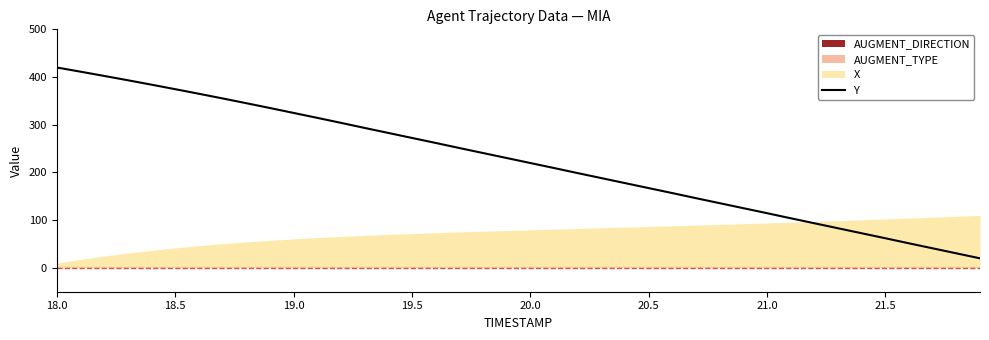

What is the maximum value for Y?

420.0